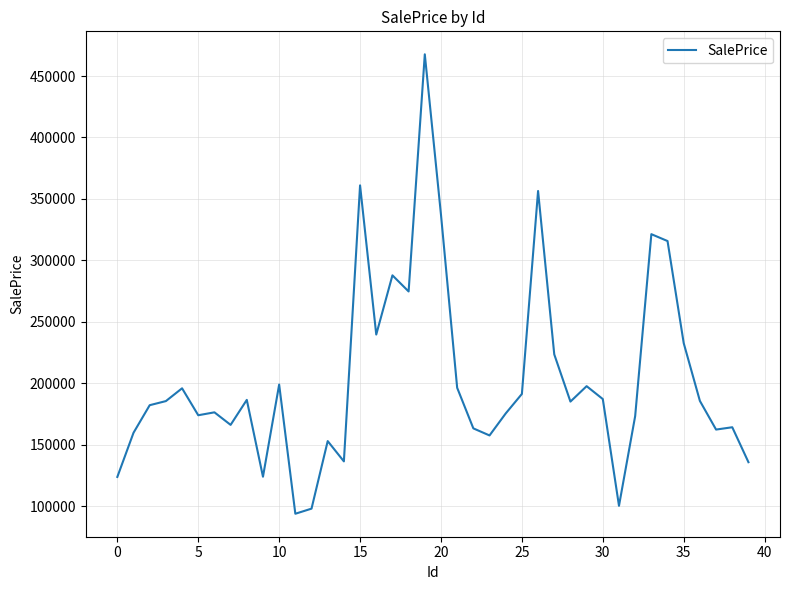

Is this an area chart (filled region under the line)?

No